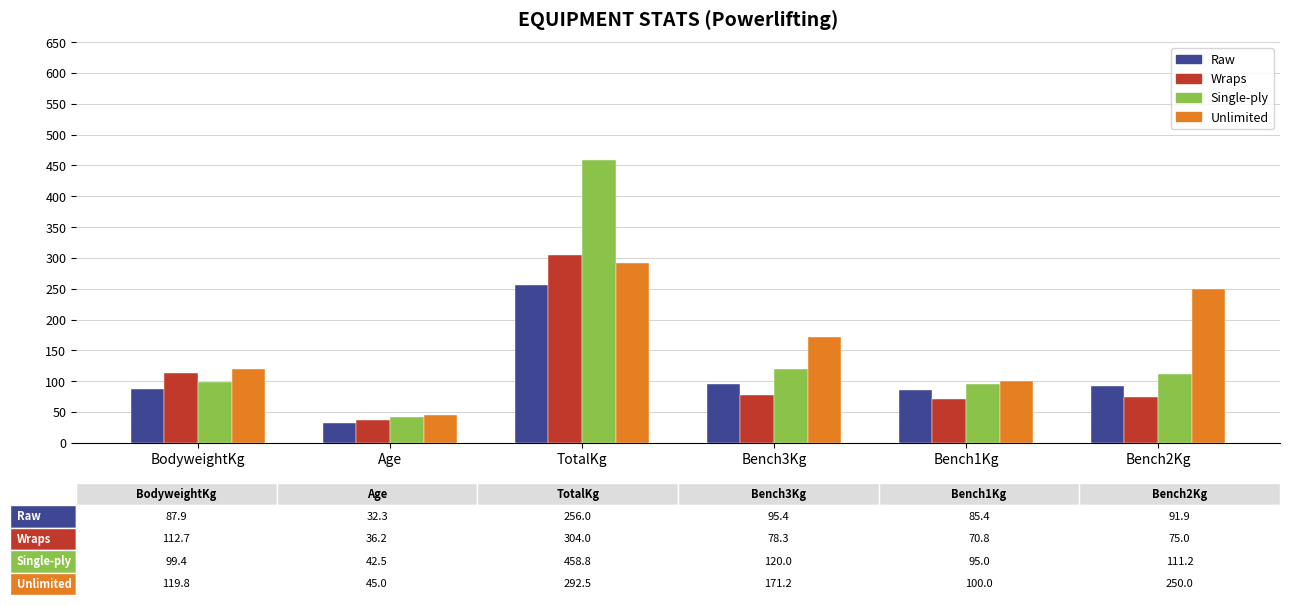

What is the difference between the maximum and minimum values in the Single-ply series?

416.3